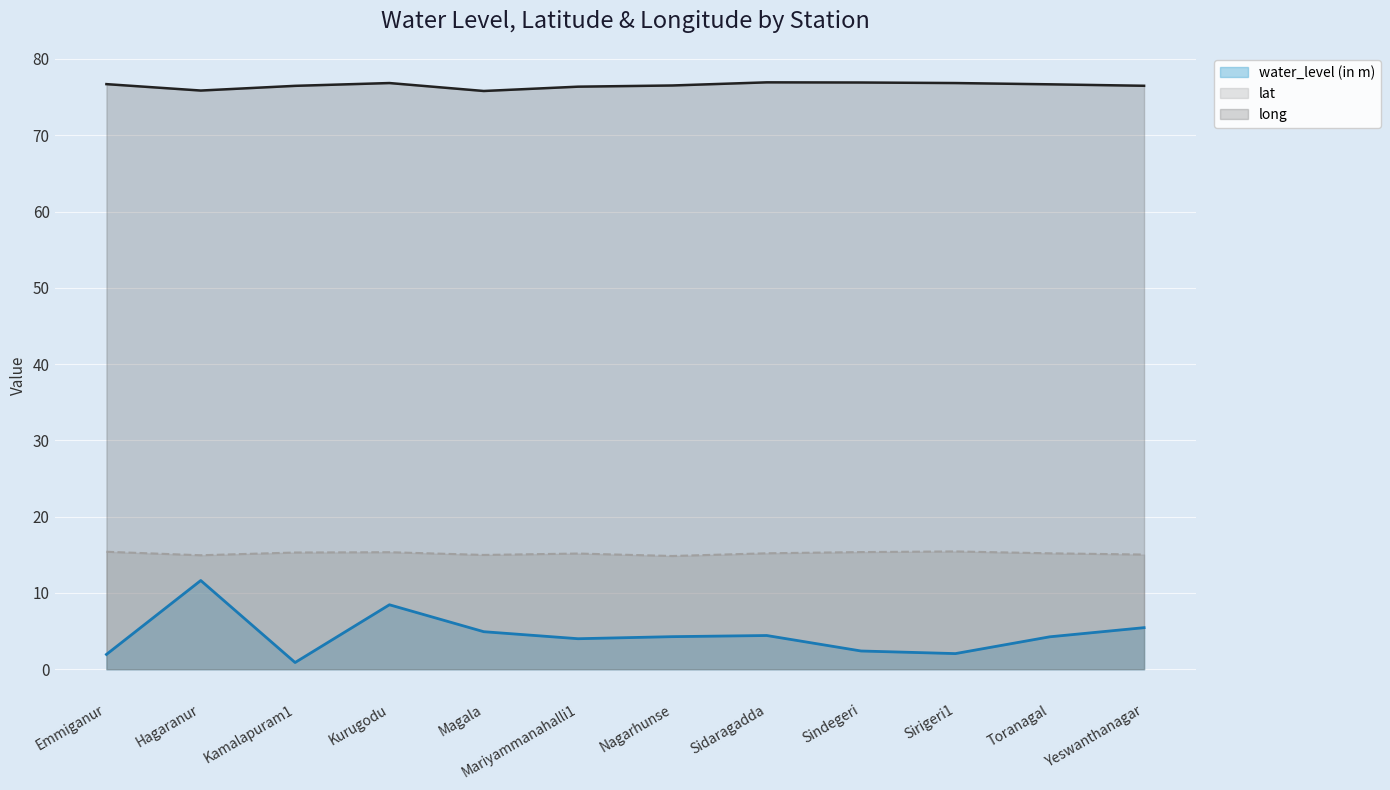

Which category has the highest value across all series?

Sidaragadda